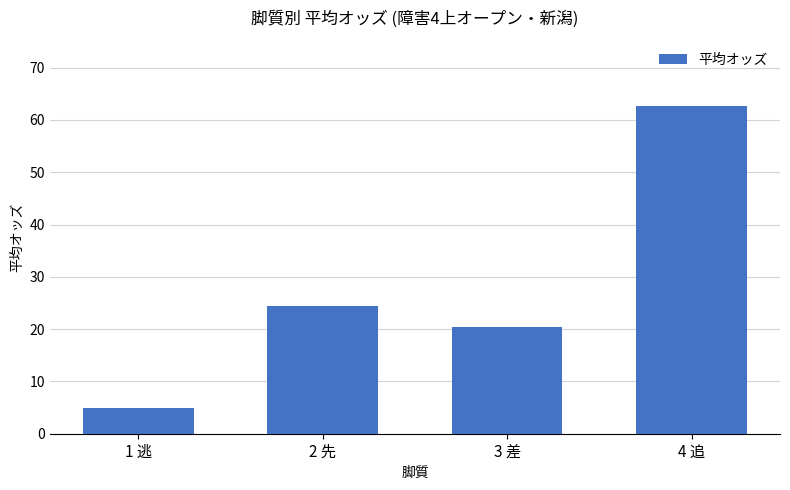

What is the sum of all values?

112.5